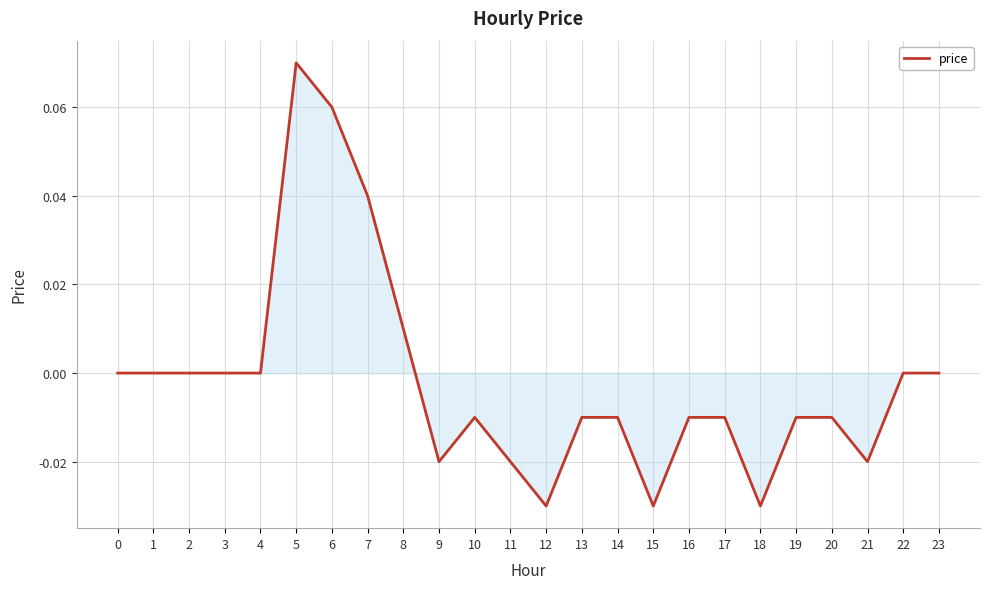

Which label corresponds to the largest value in the chart?

5